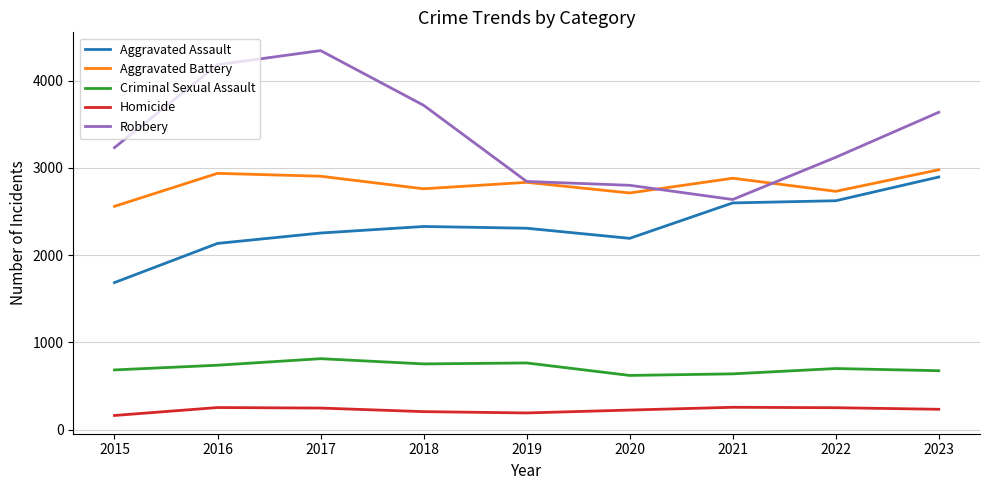

Which series has the largest total across all categories?

Robbery